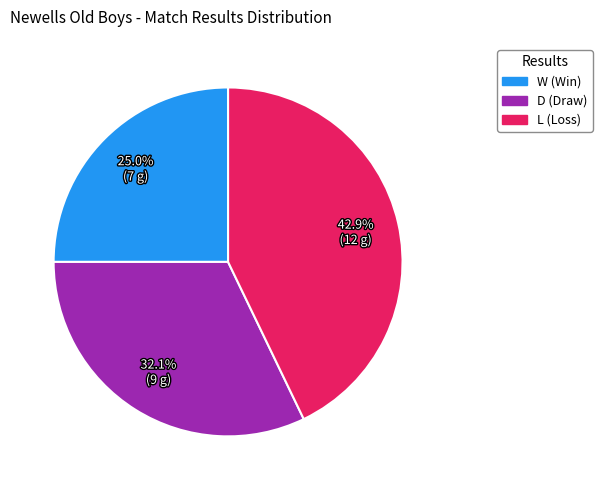

What is the ratio of the value at D to the value at W?

1.3